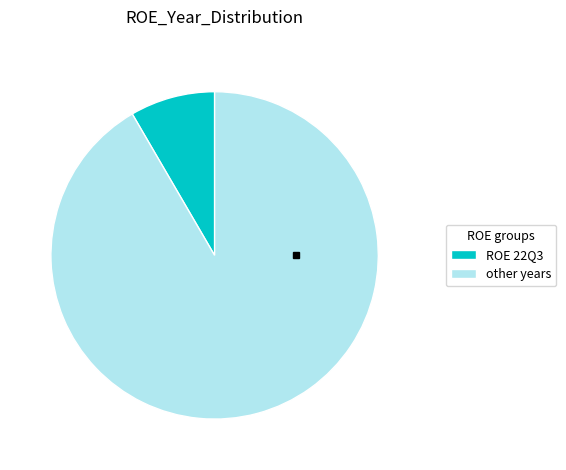

Count the number of slices in the pie.

2